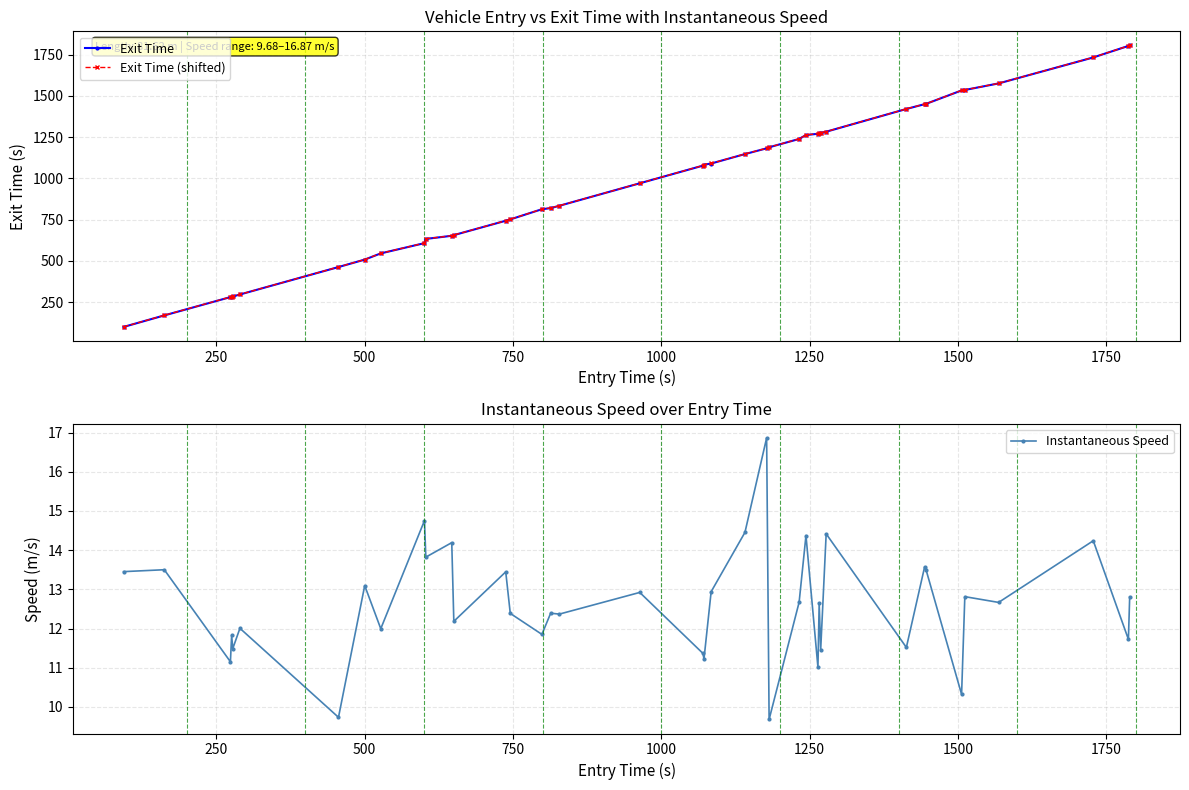

How many lines are shown in the chart?

3